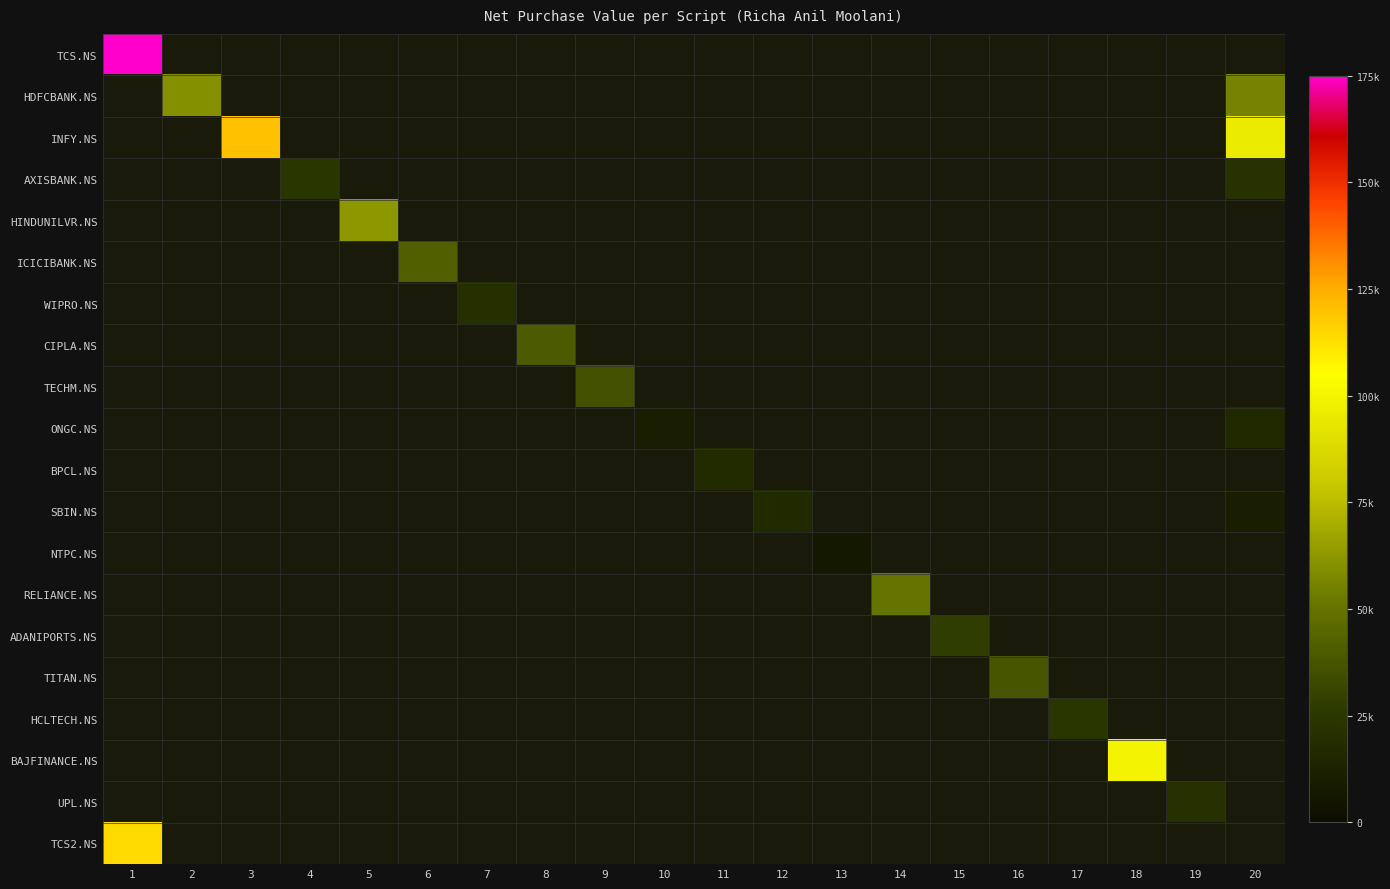

Which series has the widest spread of values?

TCS.NS